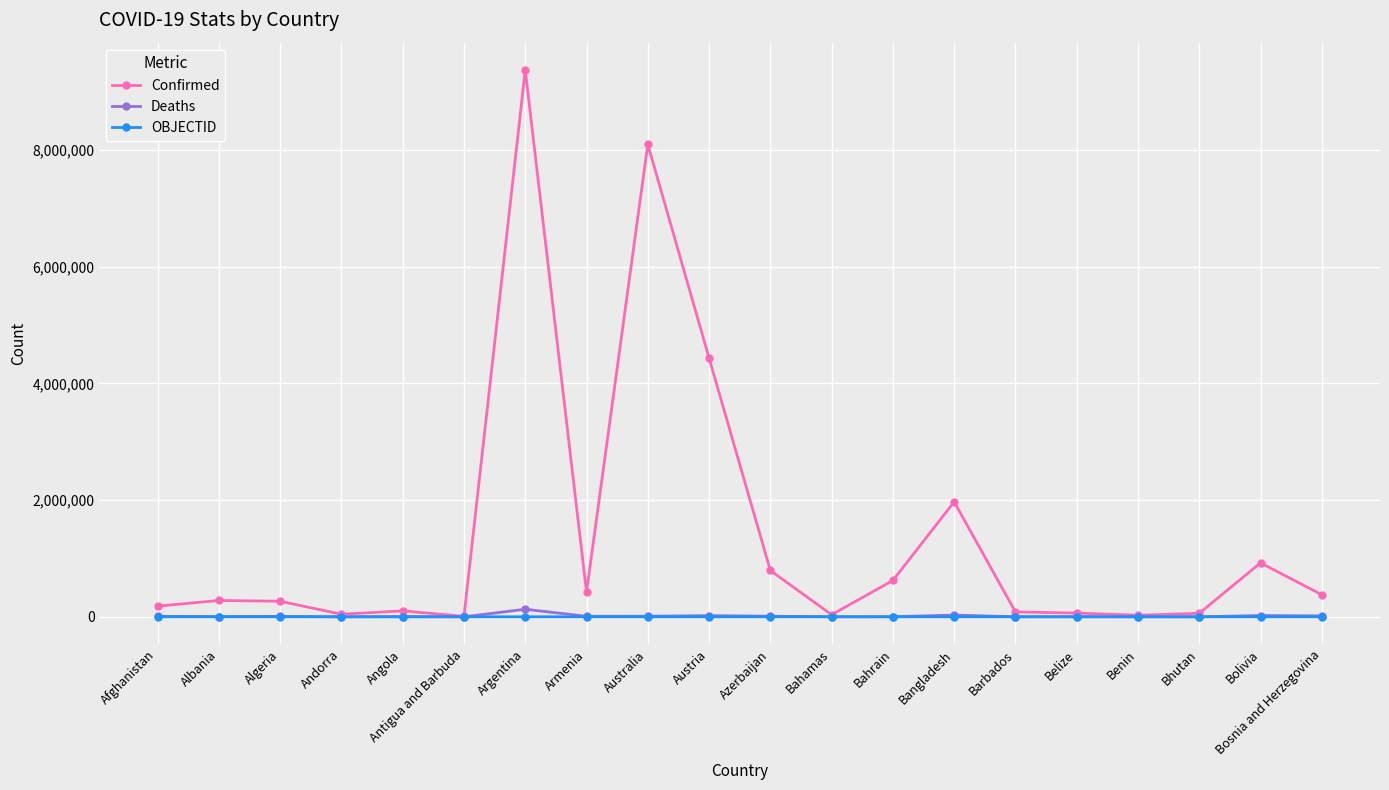

What is the difference between the second highest and minimum values in the OBJECTID series?

39